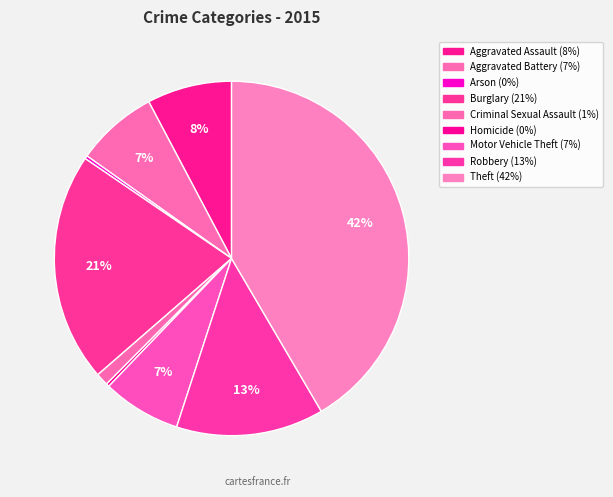

Count the number of slices in the pie.

9